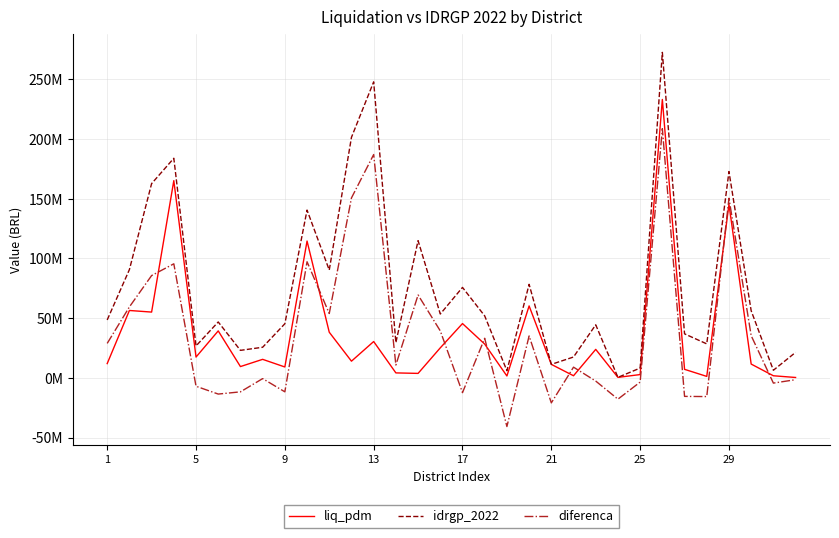

Does the chart display data point markers on the line(s)?

No